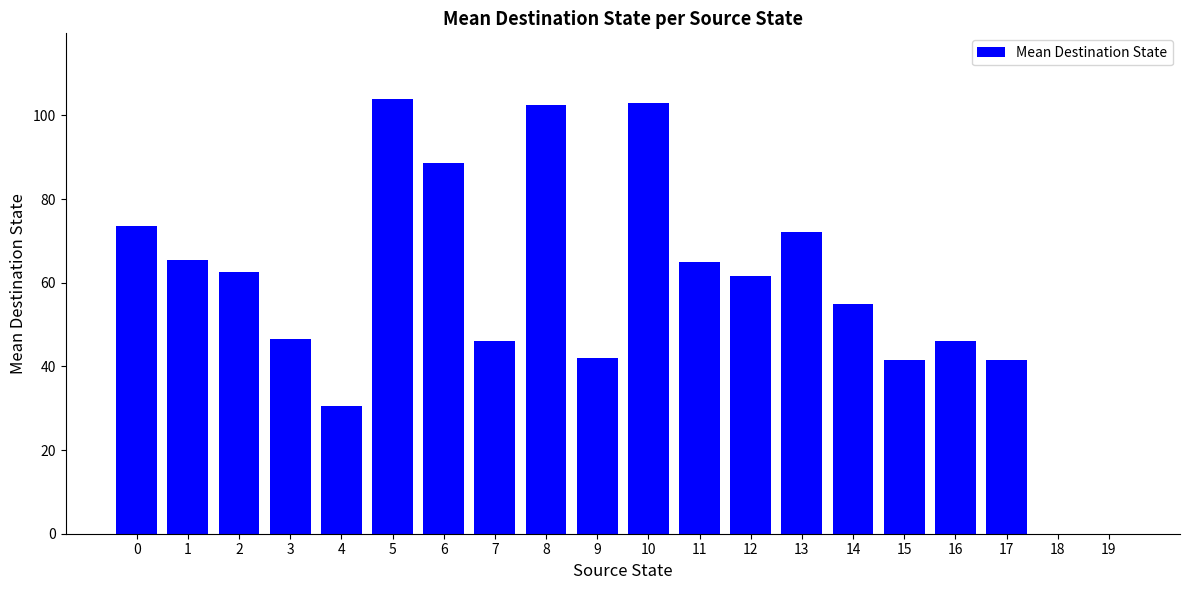

True or false: the data shows 41.5 at 15.

True